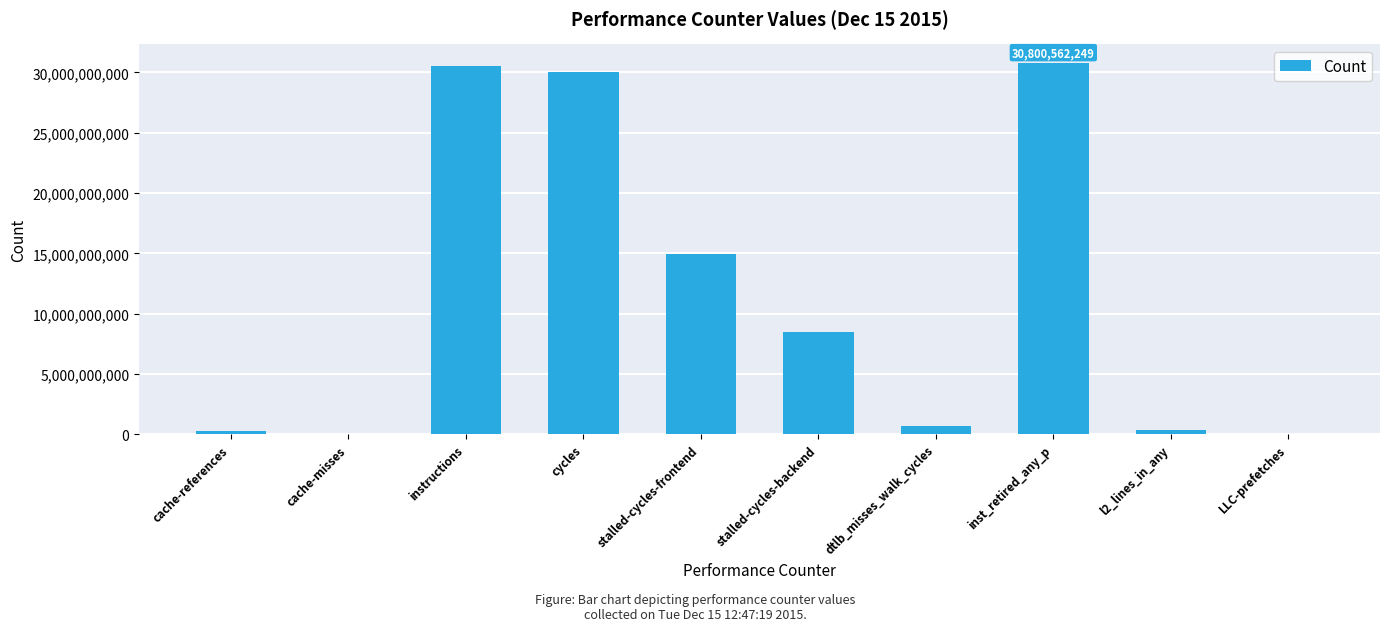

The chart shows a value of 30506325681 at instructions. True or false?

True